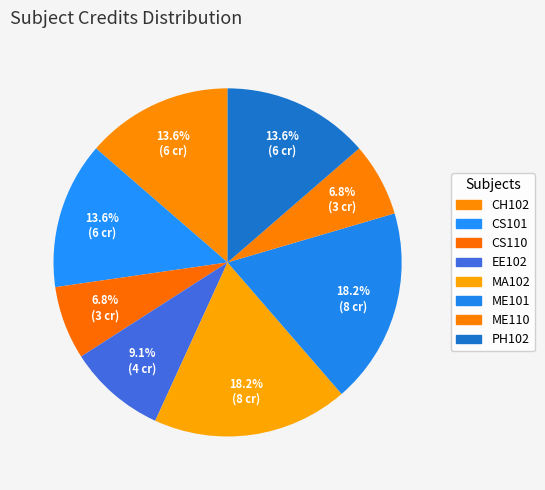

Which has a higher value, ME110 or CS110?

ME110